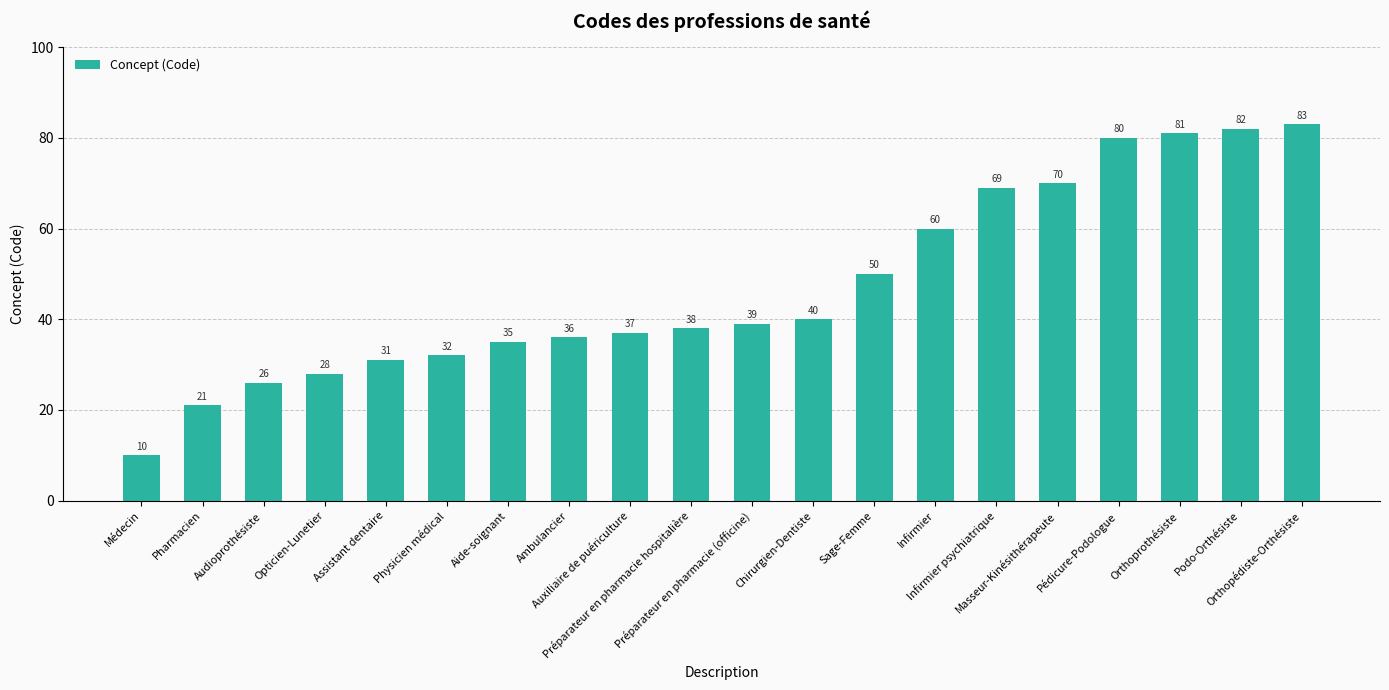

What is the sum of all values?

948